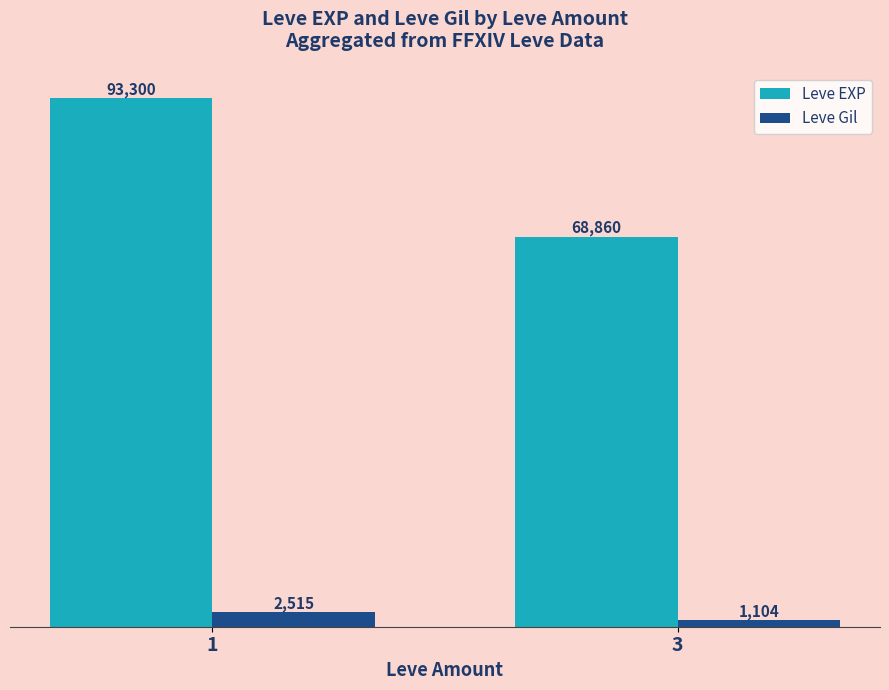

What is the sum of all Leve Gil values?

3619